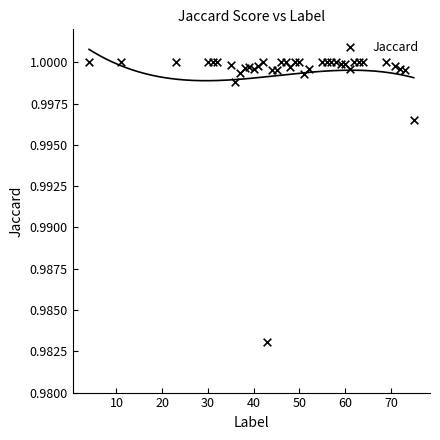

What is the range of X values (max minus min)?

71.0